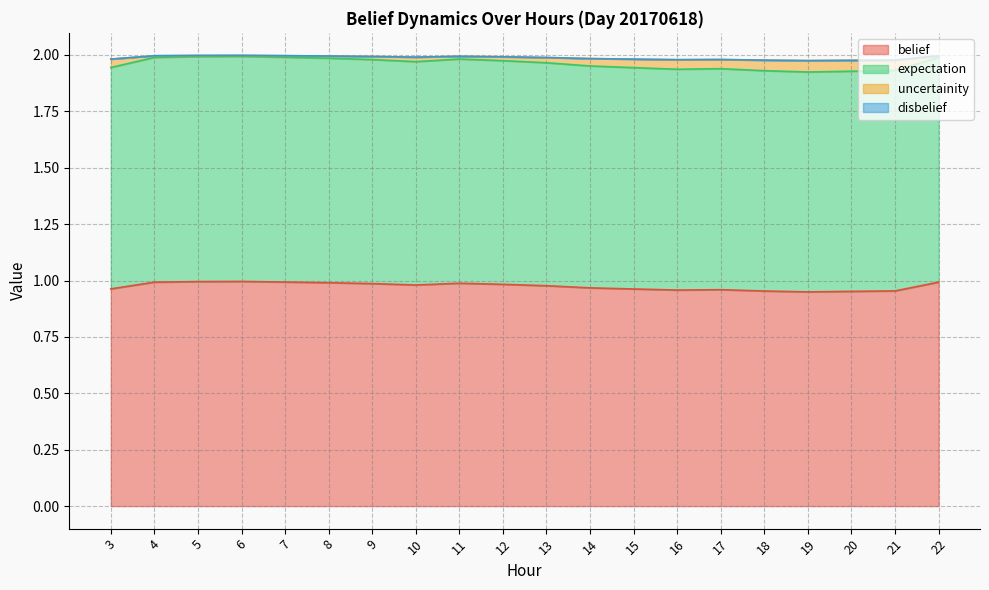

What is the value of the belief point at the 3rd from the left?

1.0